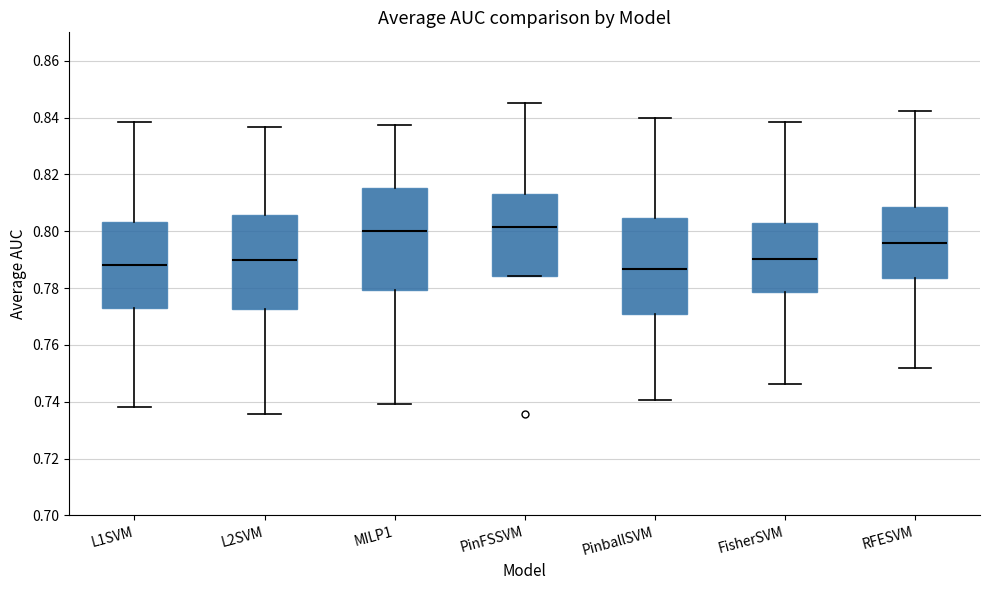

Where does the median line of the box for RFESVM sit on the y-axis? The values are not printed on the chart, so give them approximately, as read against the axis.

0.796